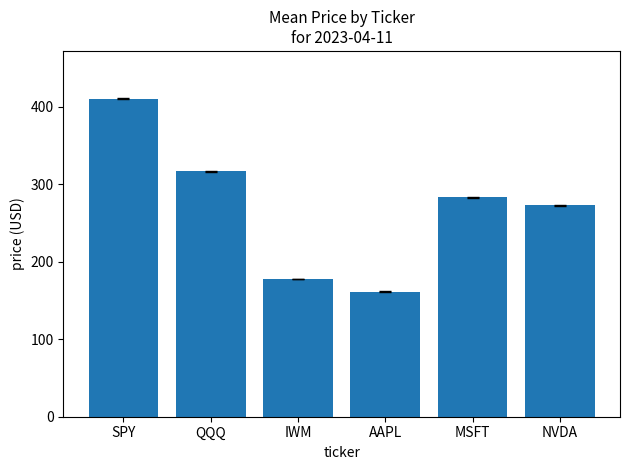

What is the label of the 1st bar from the right?

NVDA